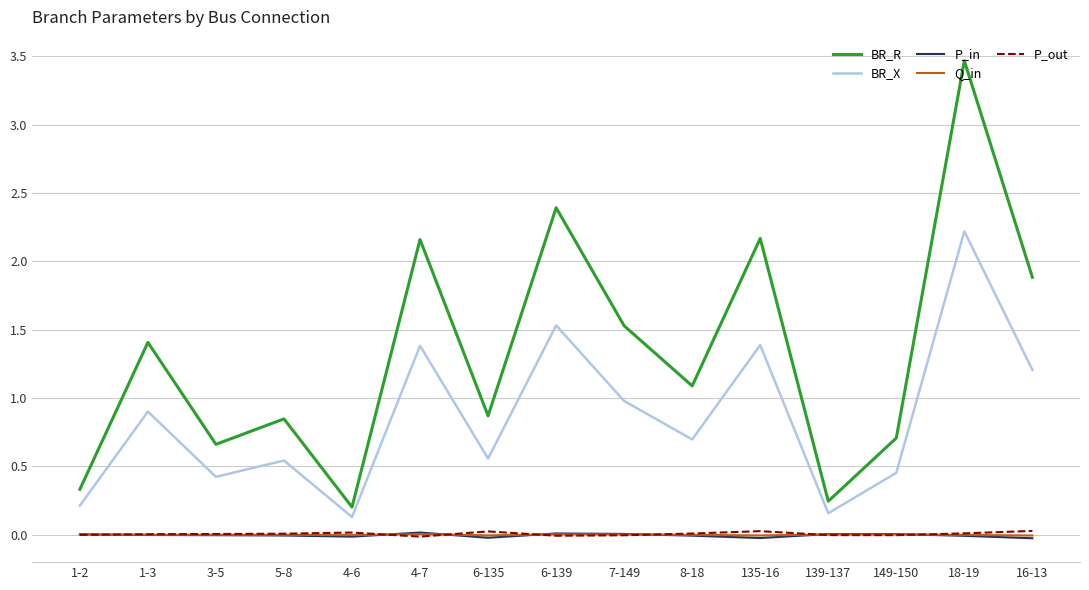

True or false: BR_R and P_in intersect in this chart.

False